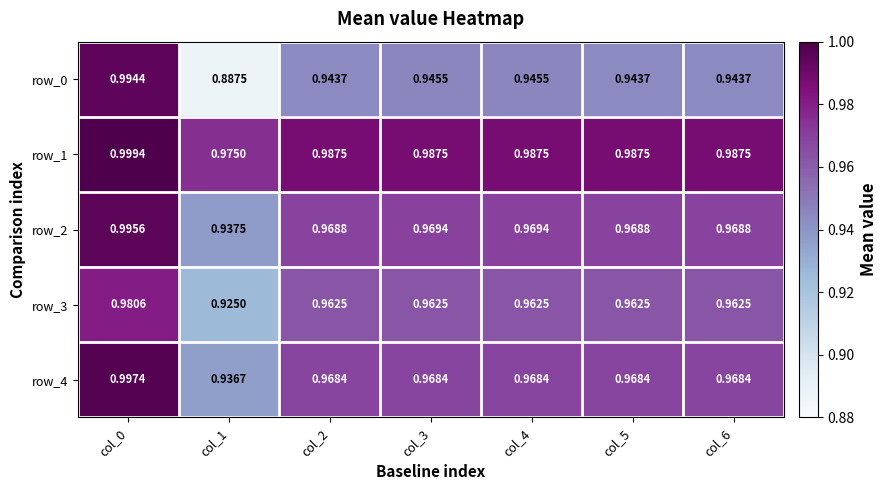

List the series in order of their peak value, highest first.

row_1, row_4, row_2, row_0, row_3